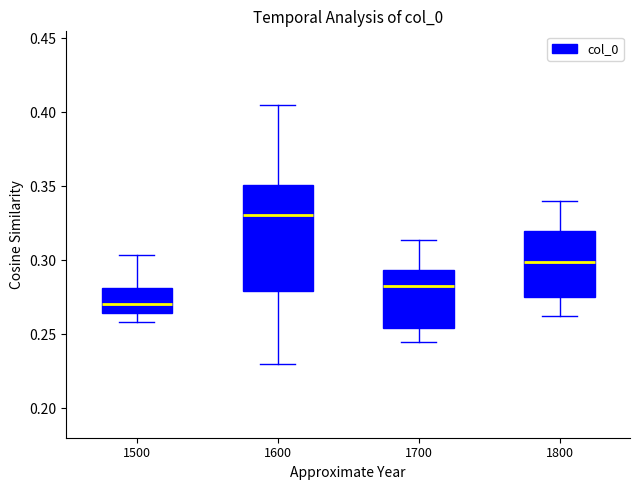

Comparing the boxes themselves (not the whiskers), which one is the tallest?

1600